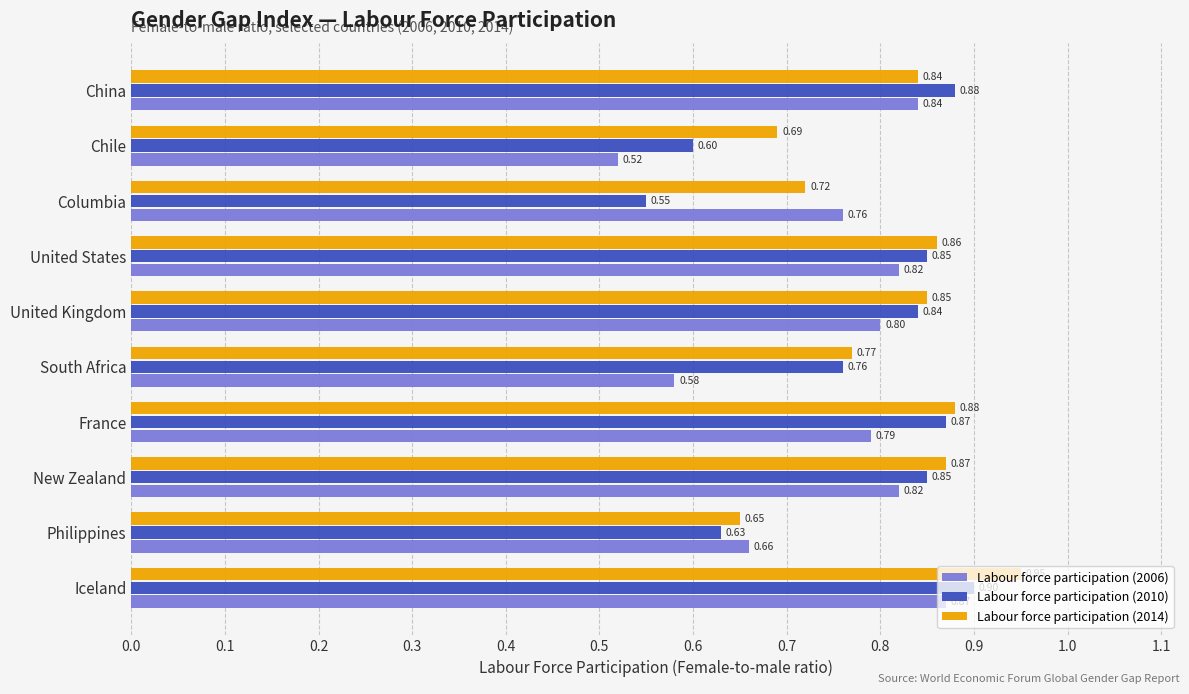

At which category is the sum across all series the highest?

Iceland